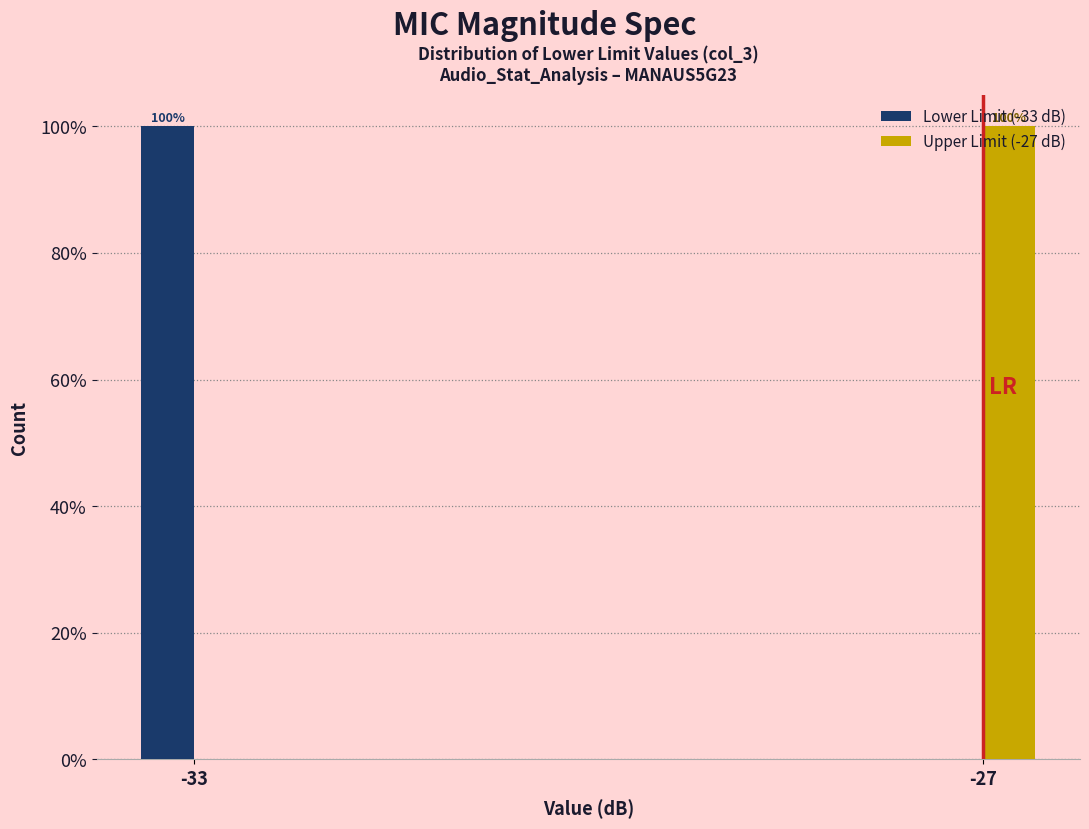

The Lower Limit (-33 dB) series shows 0 at -27. True or false?

True